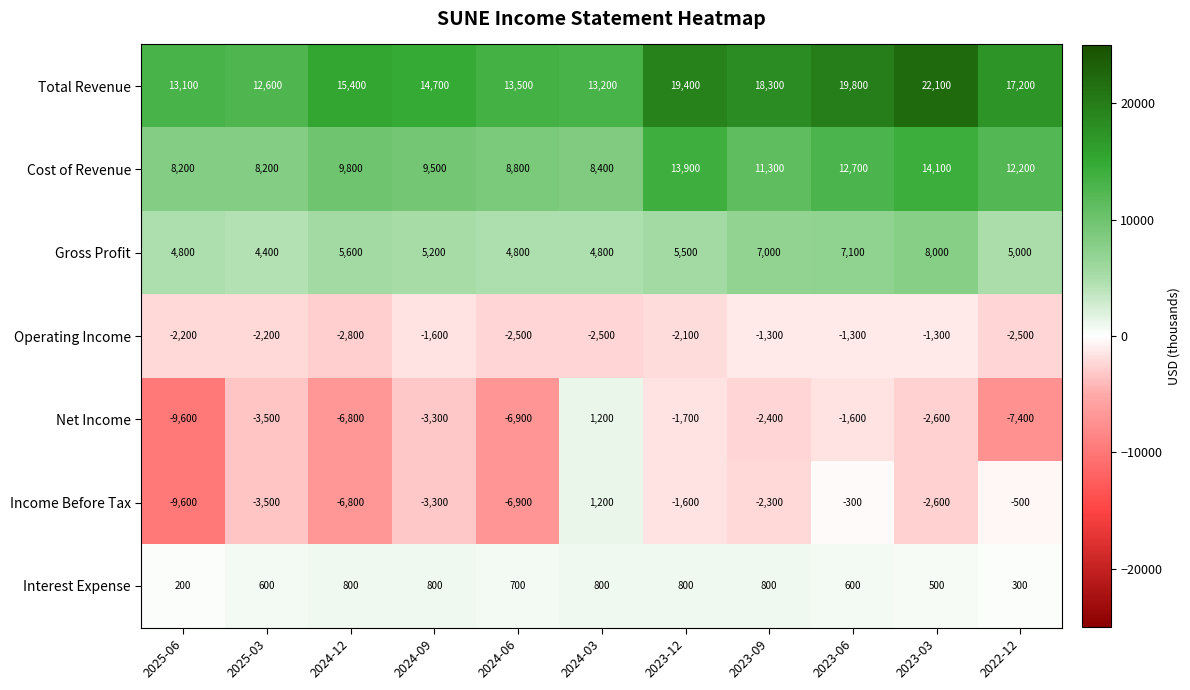

Which series has the largest total across all categories?

Total Revenue